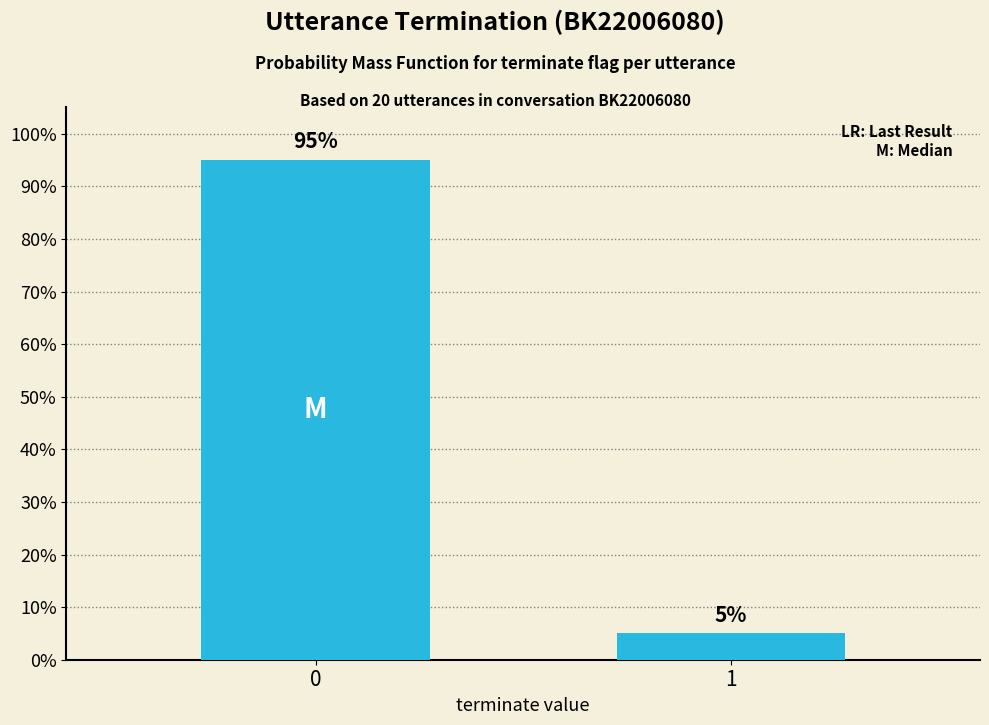

How many categories are shown in the chart?

2